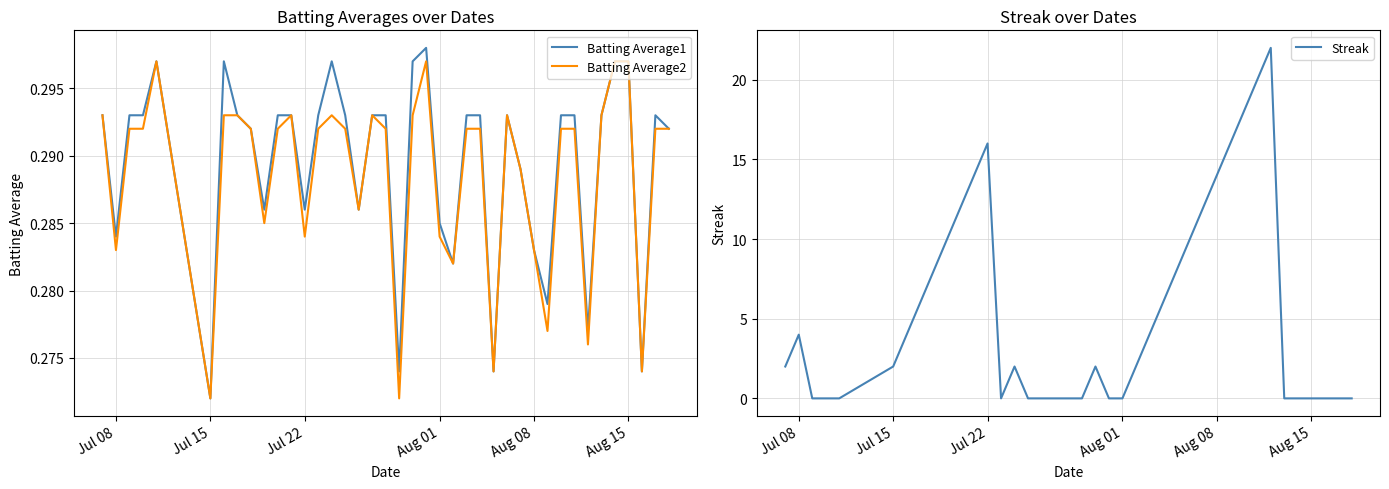

What is the sum of all Batting Average2 values?

11.5